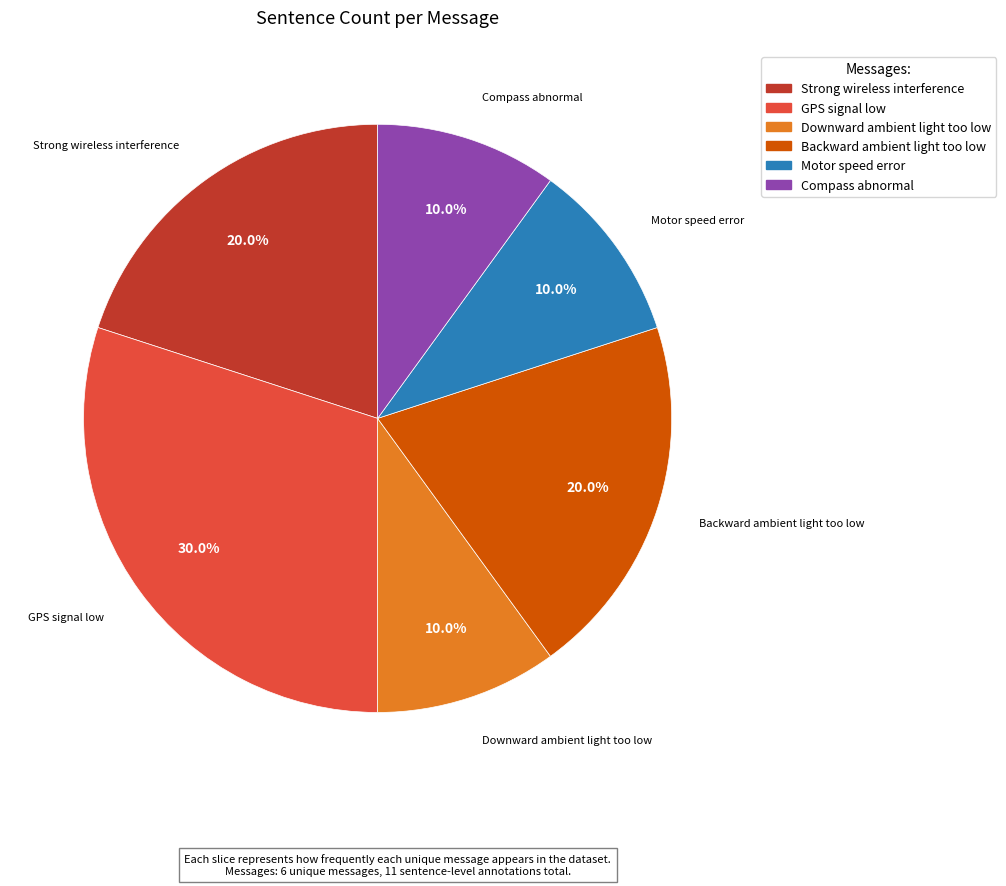

Is there a majority slice in this chart?

No